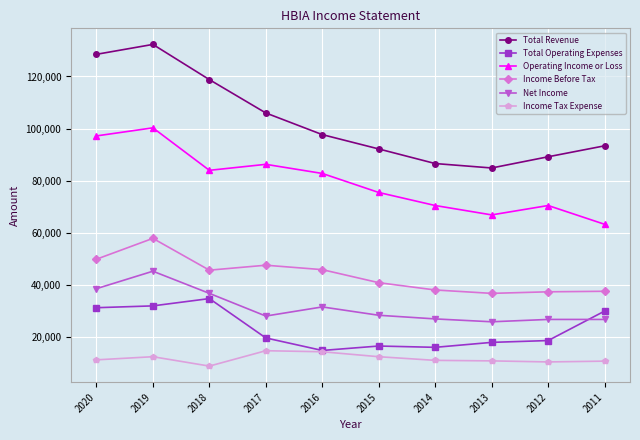

What are all the series names shown in the legend?

Total Revenue, Total Operating Expenses, Operating Income or Loss, Income Before Tax, Net Income, Income Tax Expense